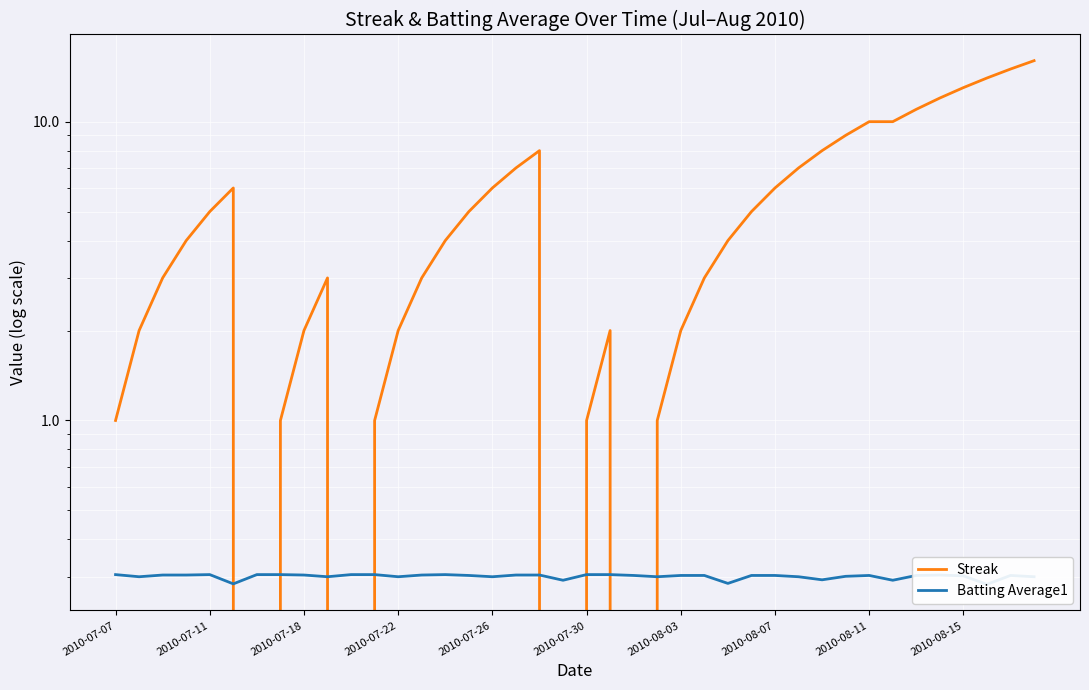

What is the total value across all series at 29?

7.3